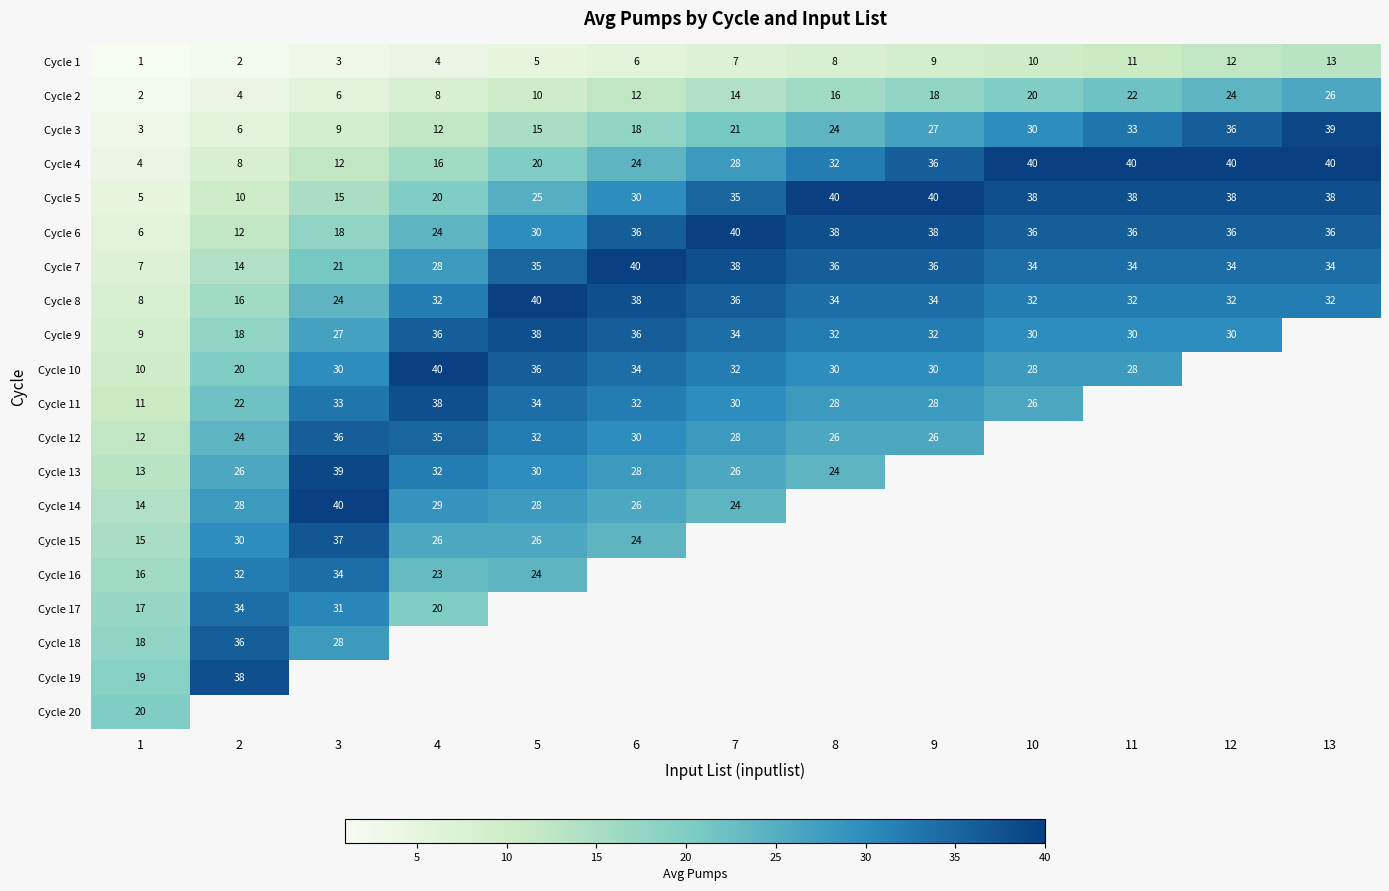

At how many categories does at least one series exceed 21?

12